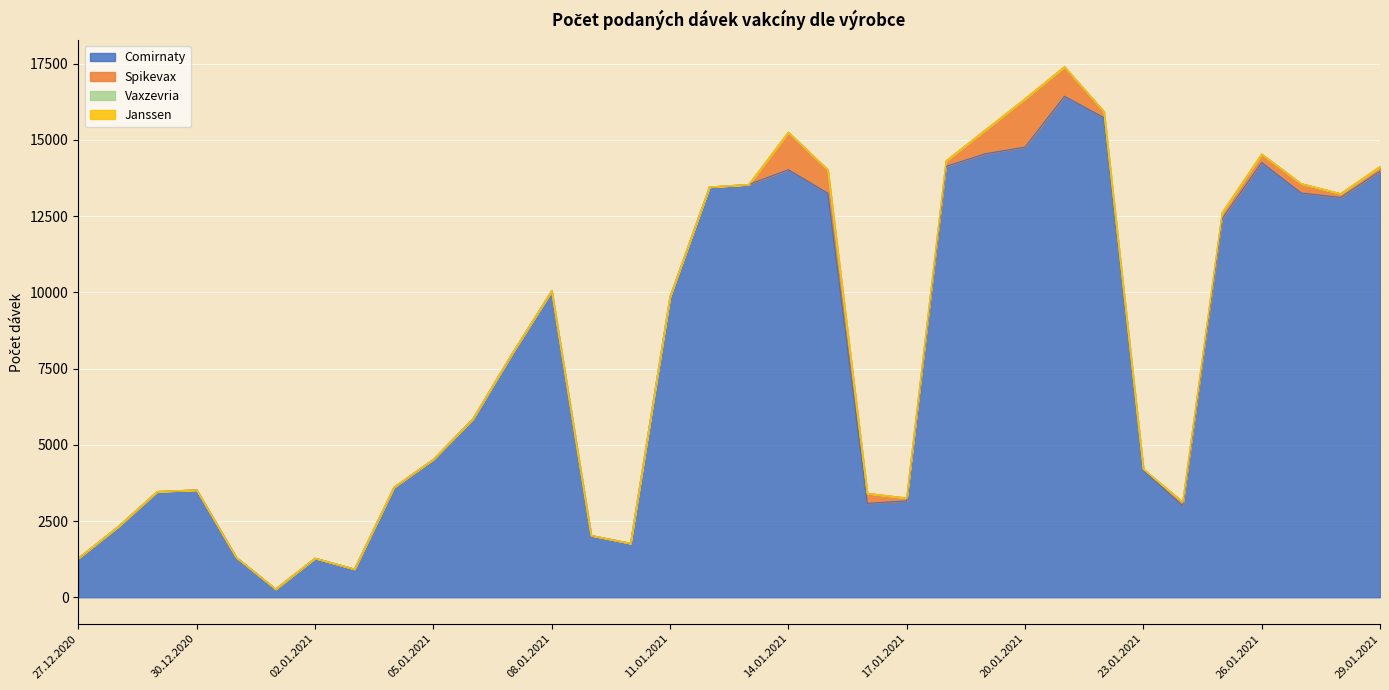

What are all the series names shown in the legend?

Comirnaty, Spikevax, Vaxzevria, Janssen